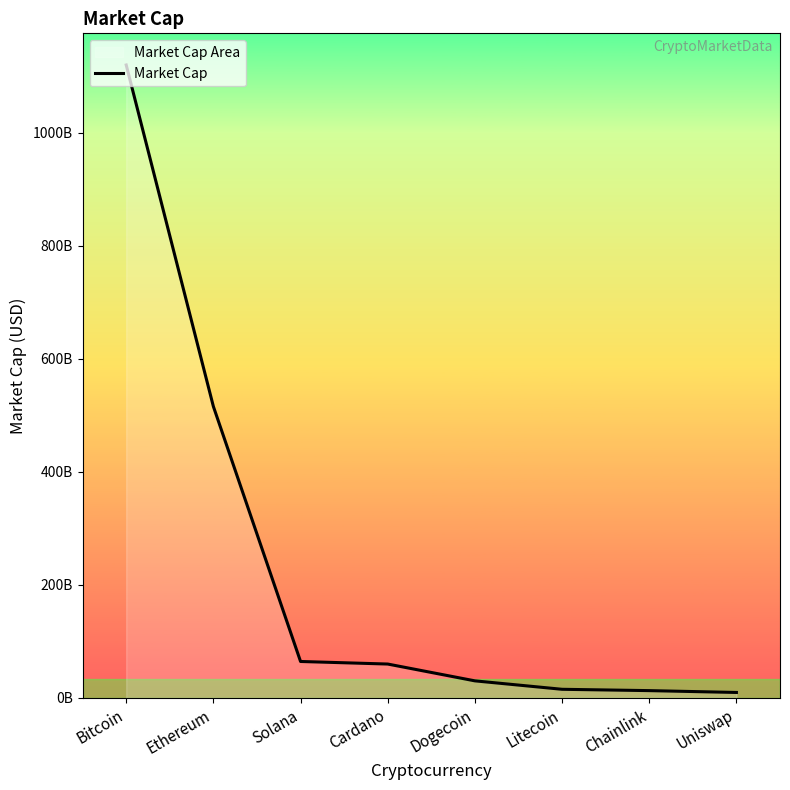

Which category has the lowest value across all series?

Uniswap